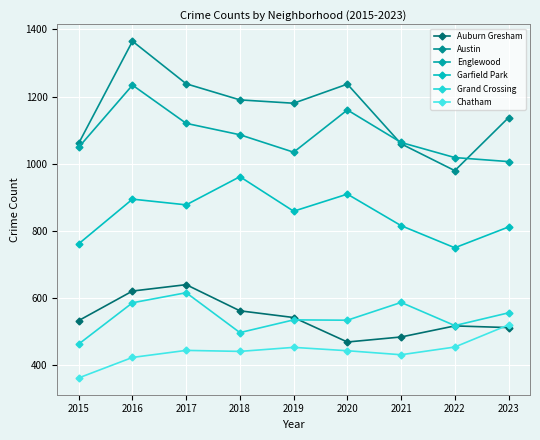

Reading right to left, list all the values displayed in this chart.

Auburn Gresham: 2023=511	2022=516	2021=483	2020=468	2019=541	2018=561	2017=639	2016=620	2015=532
Austin: 2023=1137	2022=979	2021=1059	2020=1237	2019=1180	2018=1190	2017=1238	2016=1365	2015=1061
Englewood: 2023=1006	2022=1018	2021=1063	2020=1160	2019=1034	2018=1086	2017=1120	2016=1234	2015=1049
Garfield Park: 2023=811	2022=749	2021=815	2020=909	2019=858	2018=961	2017=877	2016=894	2015=761
Grand Crossing: 2023=555	2022=517	2021=586	2020=533	2019=534	2018=496	2017=615	2016=585	2015=462
Chatham: 2023=519	2022=453	2021=430	2020=442	2019=452	2018=440	2017=443	2016=422	2015=361